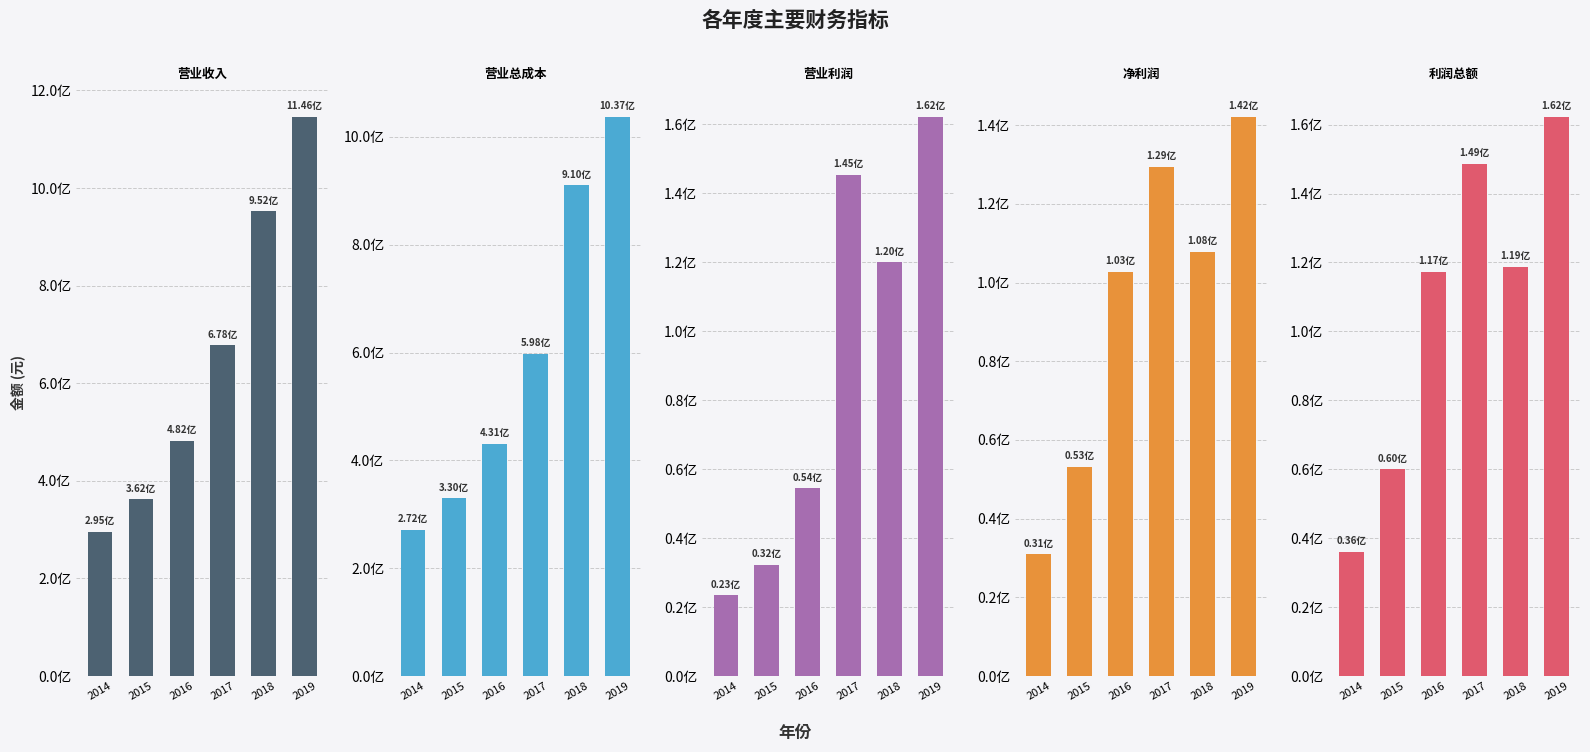

Does the chart contain stacked bars?

No